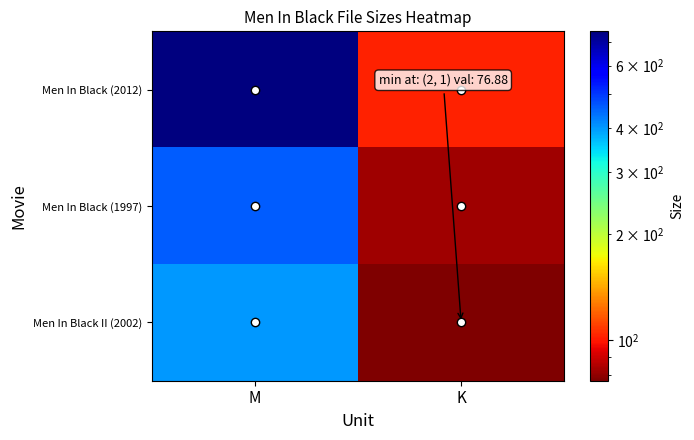

Reading right to left, list all the values displayed in this chart.

Men In Black (2012): K=102.3	M=750.6
Men In Black (1997): K=82.2	M=458.8
Men In Black II (2002): K=76.9	M=400.9